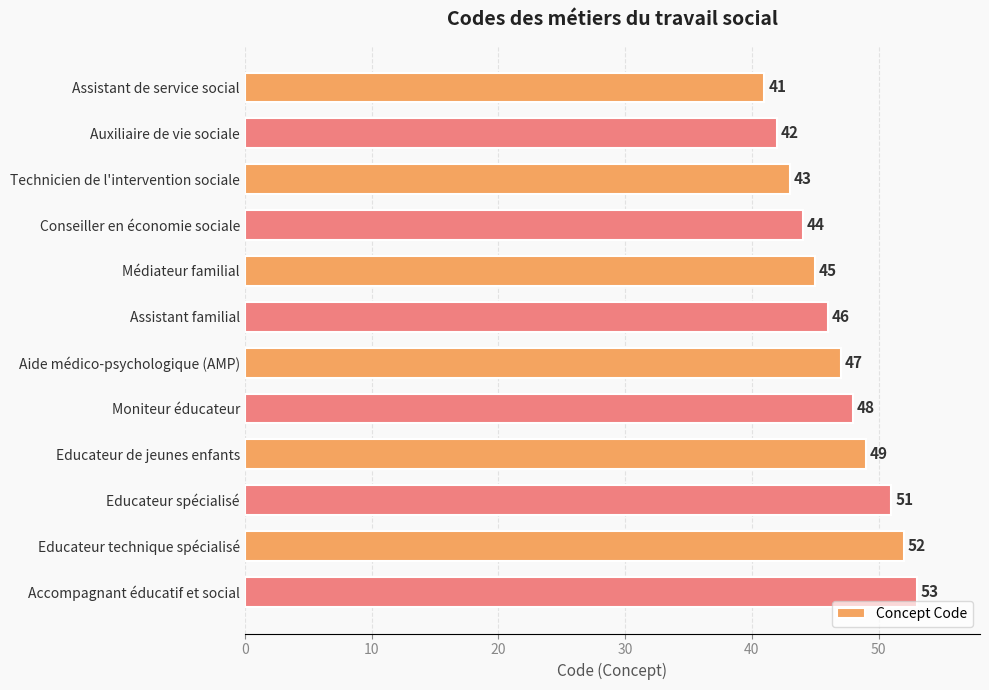

How many data points does each series have?

12